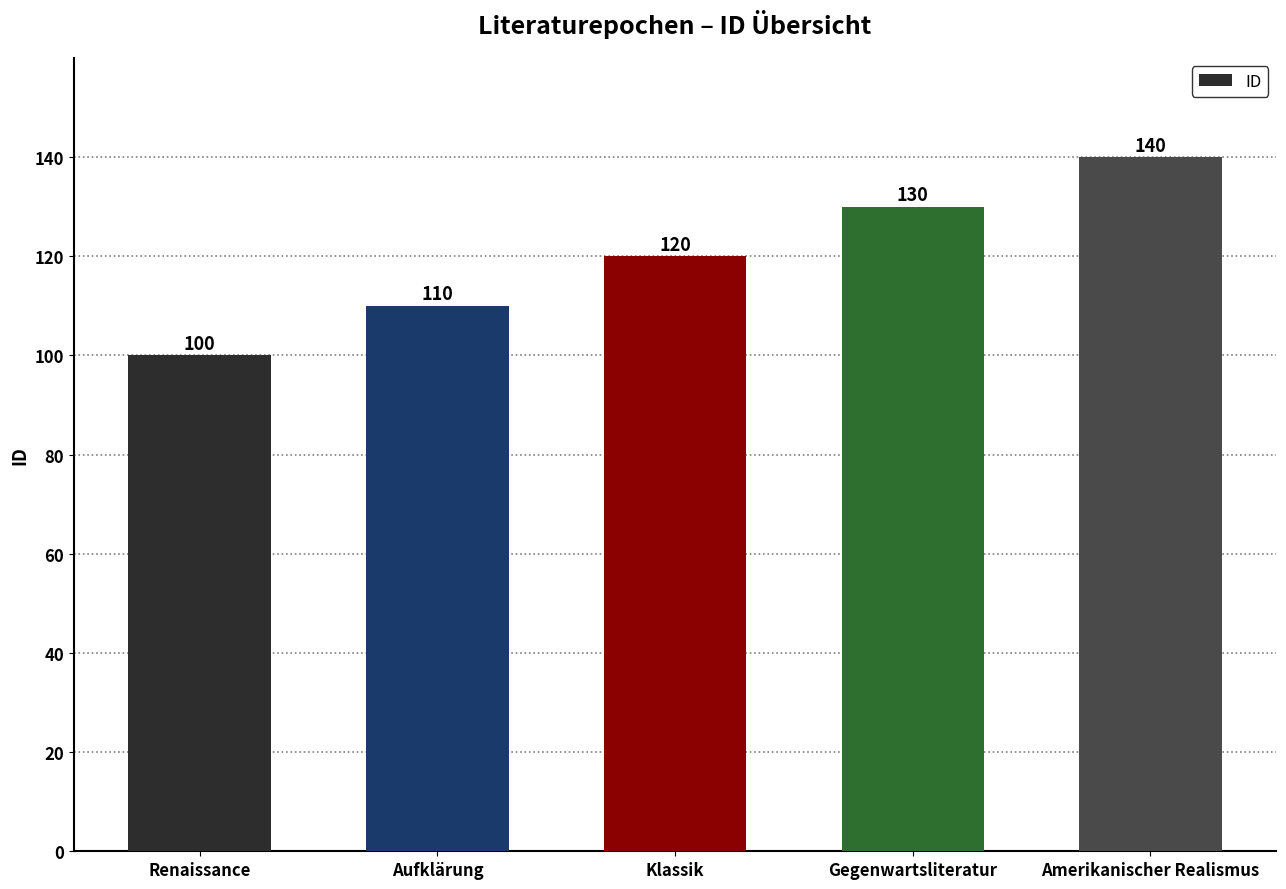

Rank the categories by value from lowest to highest.

Renaissance, Aufklärung, Klassik, Gegenwartsliteratur, Amerikanischer Realismus